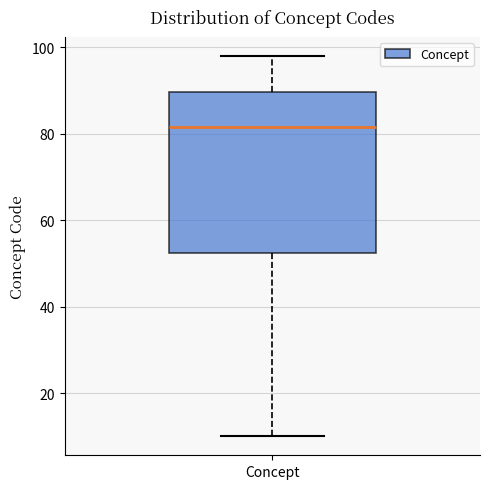

Read this box plot against the y-axis: the position of the median line, the range covered by the box, and the ends of both whiskers. The values are not printed on the chart, so give them approximately, as read against the axis.

median 82, box 52 to 90, whiskers 10 to 98